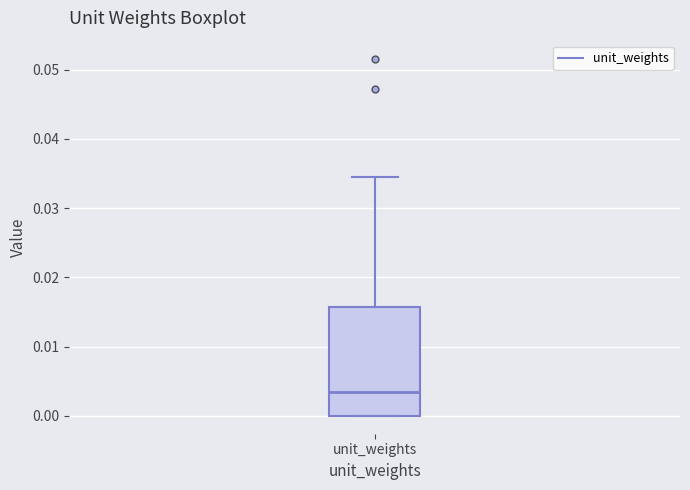

Read this box plot against the y-axis: the position of the median line, the range covered by the box, and the ends of both whiskers. The values are not printed on the chart, so give them approximately, as read against the axis.

median 0.003, box 0.000 to 0.016, whiskers 0.000 to 0.034